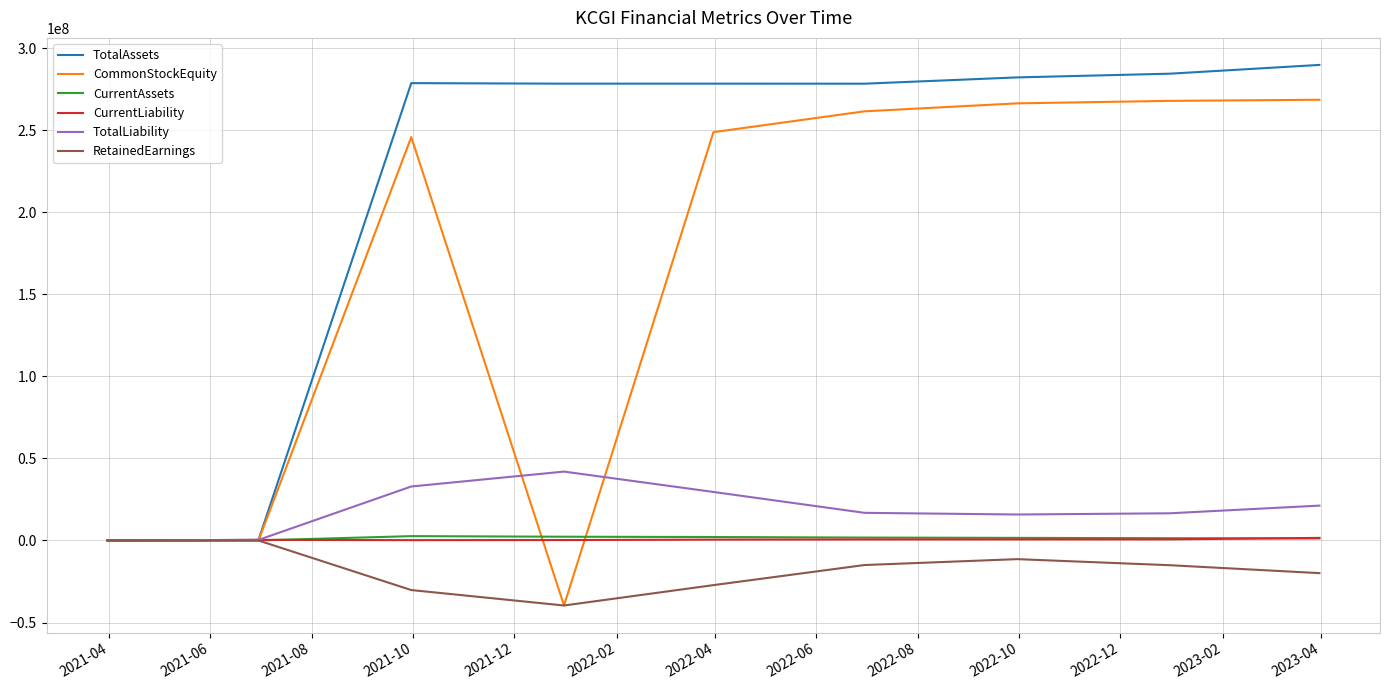

Which series has the largest total across all categories?

TotalAssets